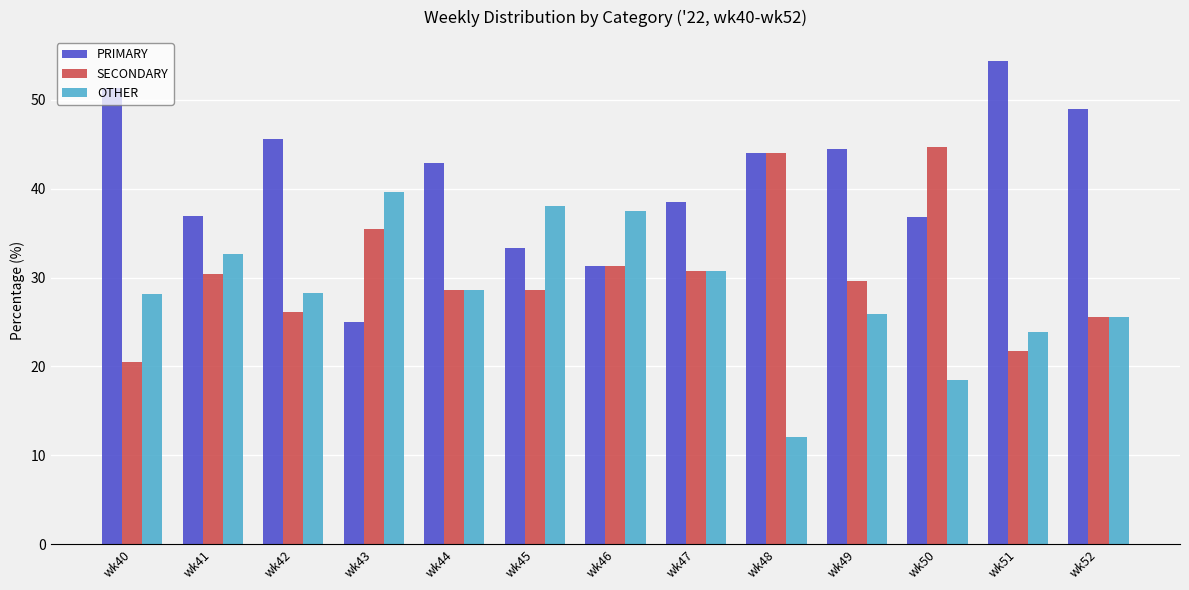

What is the minimum value for PRIMARY?

25.0